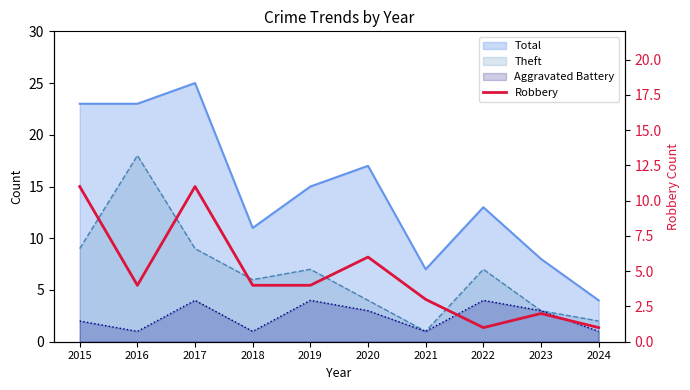

What is the minimum value shown in the chart?

1